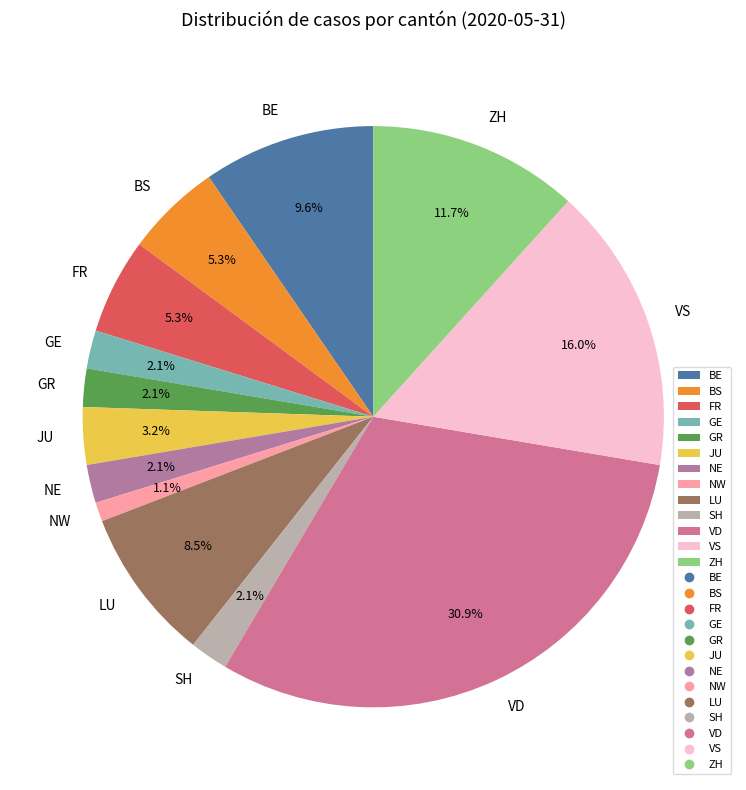

Does NE represent more than half of the total?

No